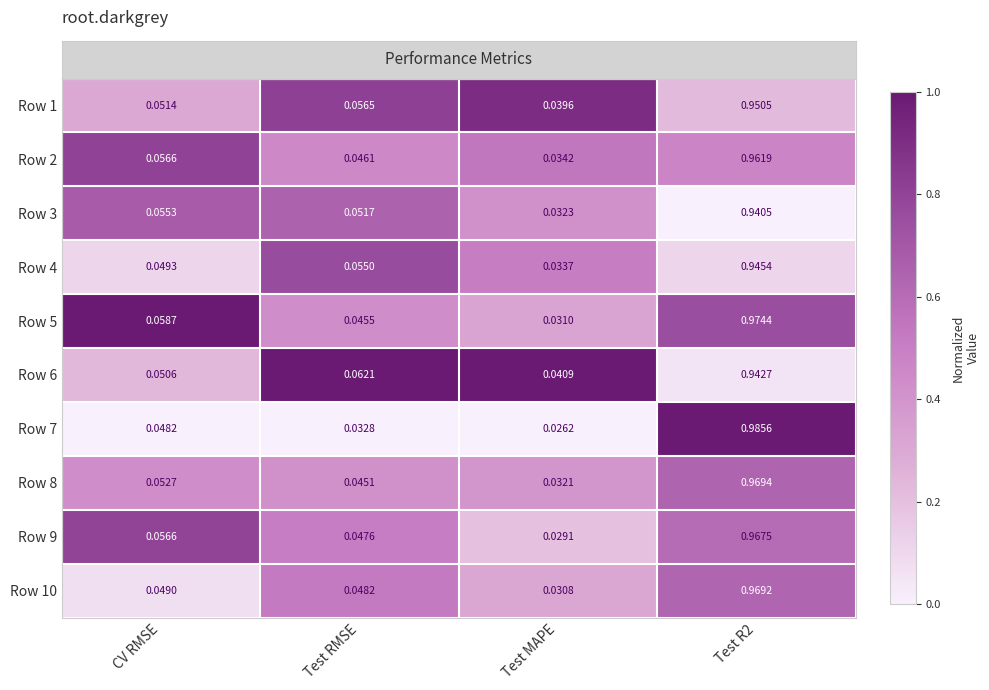

At which label does Row 10 reach its minimum?

Test MAPE